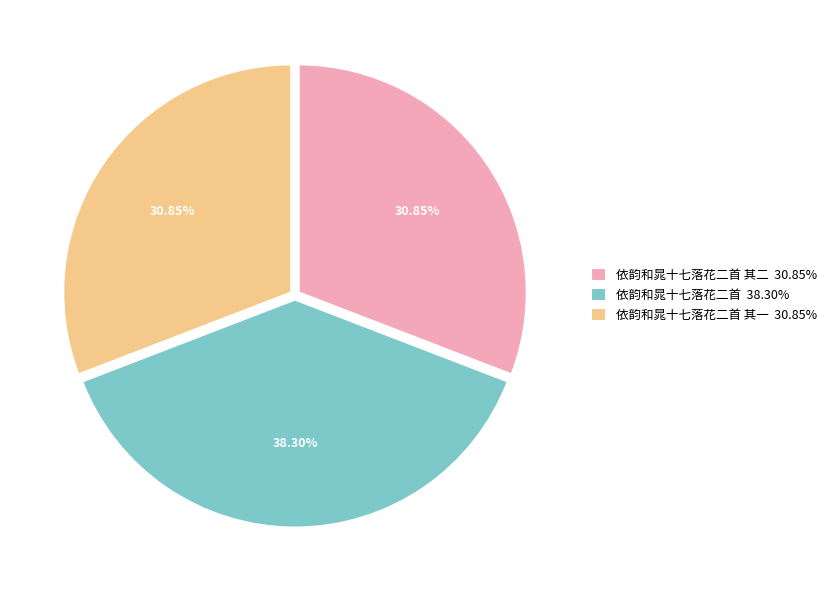

Does any single category account for the majority?

No